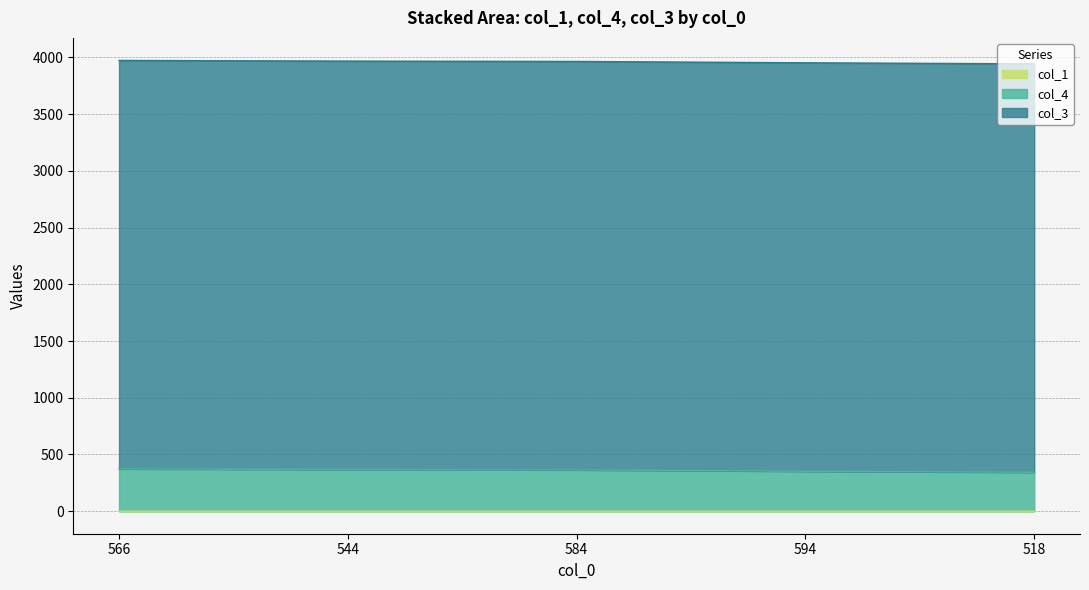

Which series changed the most between 566 and 544?

col_4